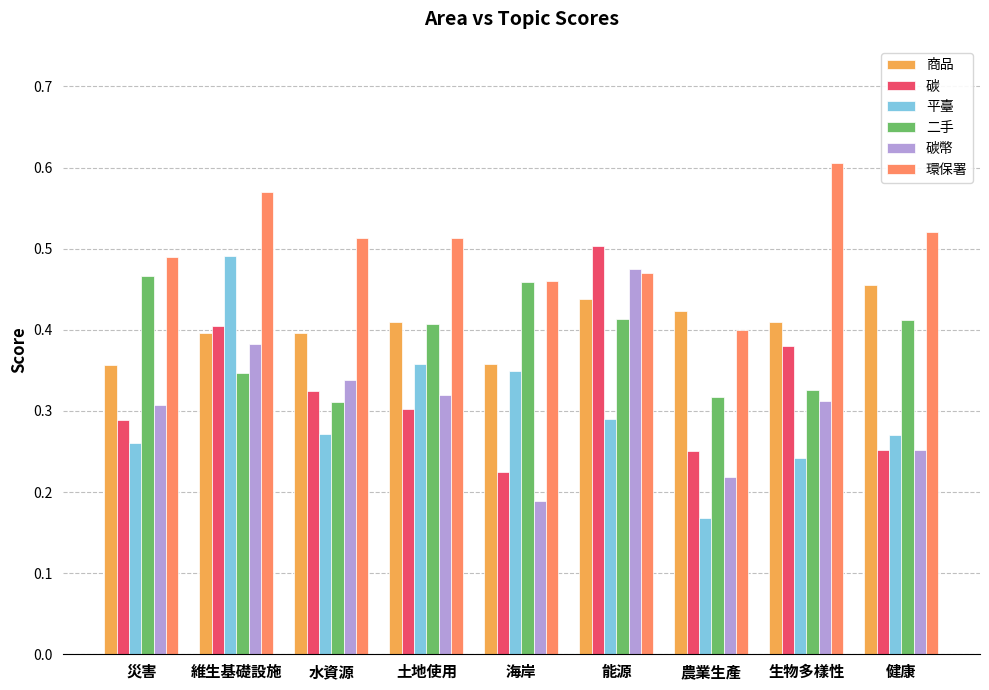

How many groups of bars are there?

9